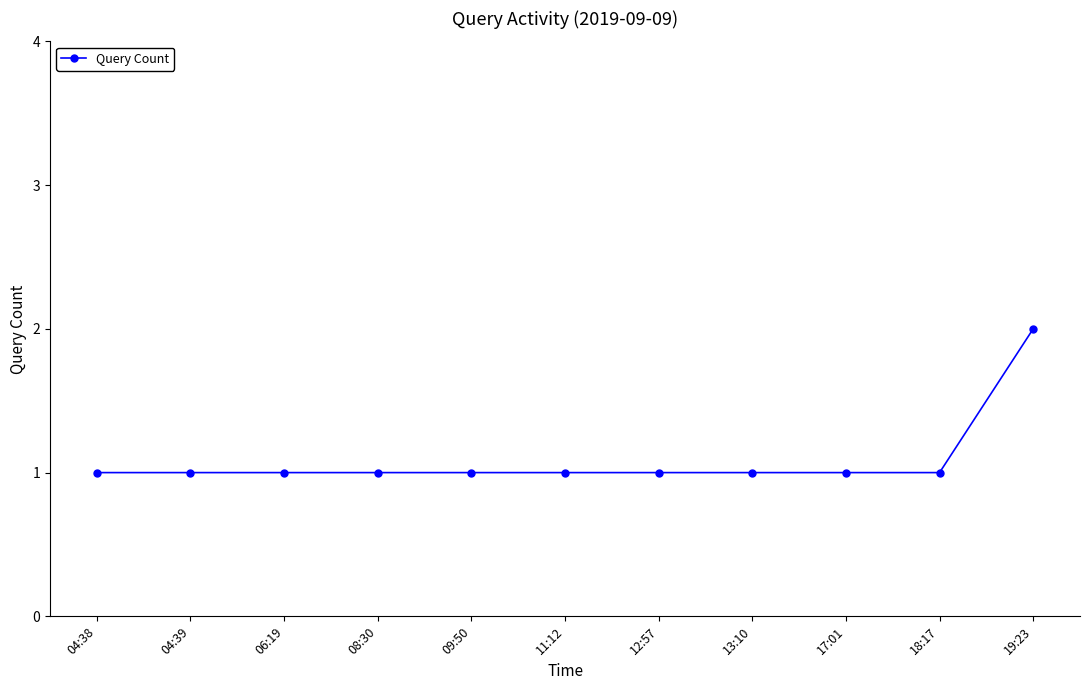

At which category does the chart reach its peak across all series?

19:23